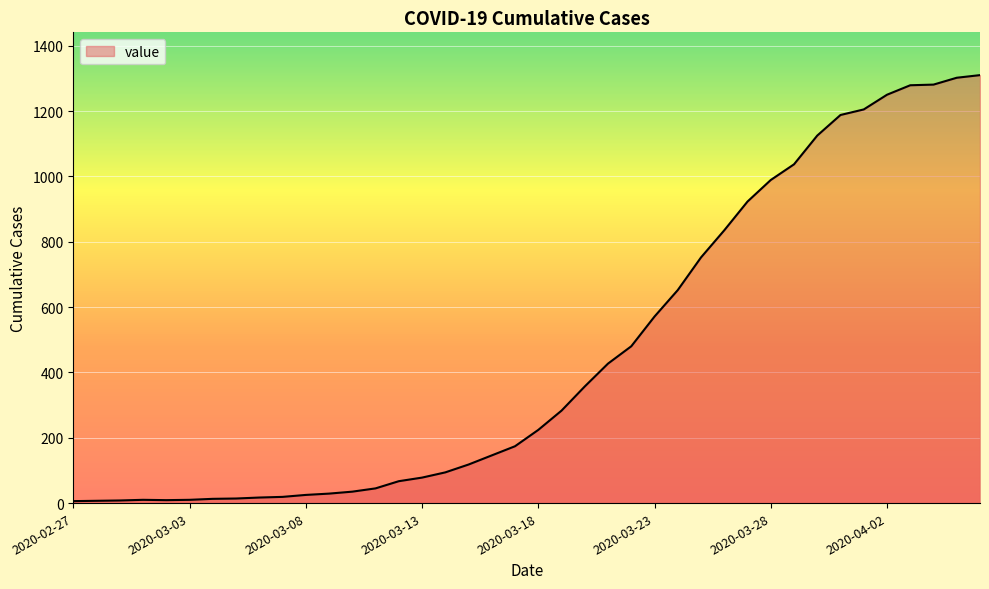

What is the greatest value displayed?

1310